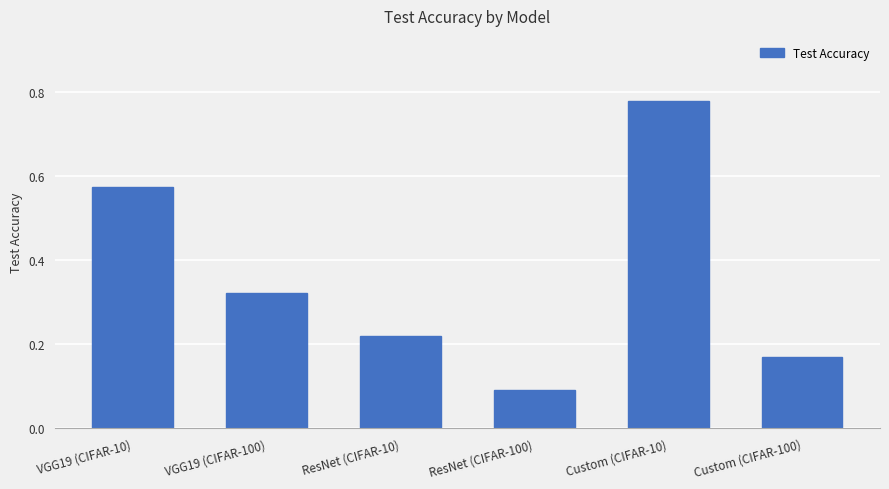

List the labels in order of value, largest first.

Custom (CIFAR-10), VGG19 (CIFAR-10), VGG19 (CIFAR-100), ResNet (CIFAR-10), Custom (CIFAR-100), ResNet (CIFAR-100)